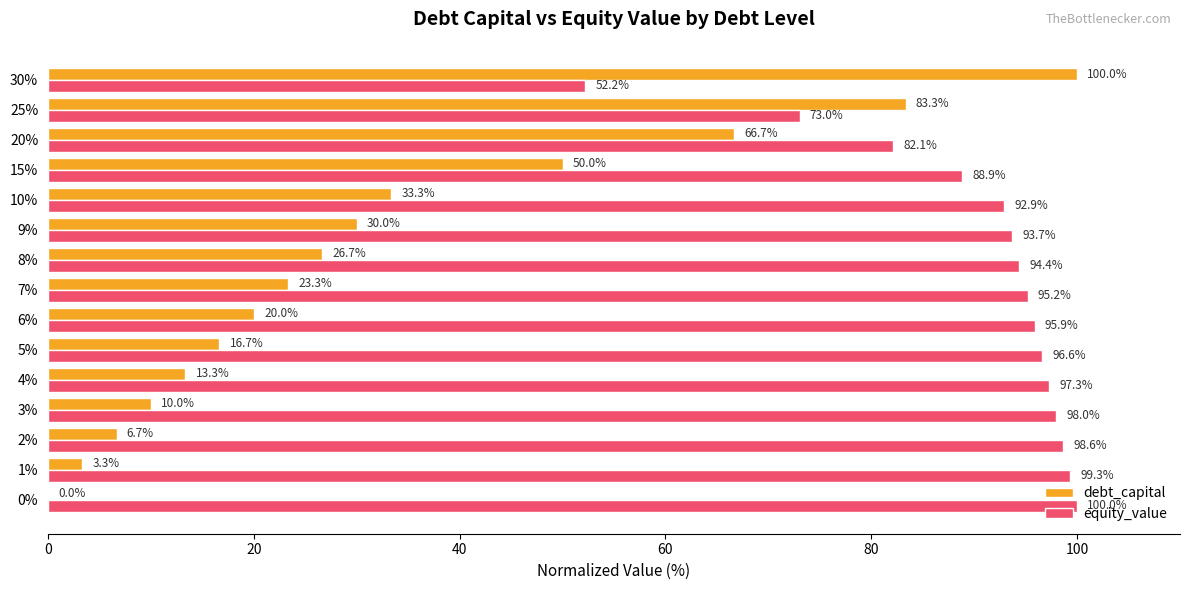

What is the sum of the debt_capital values at 30% and 6%?

120.0